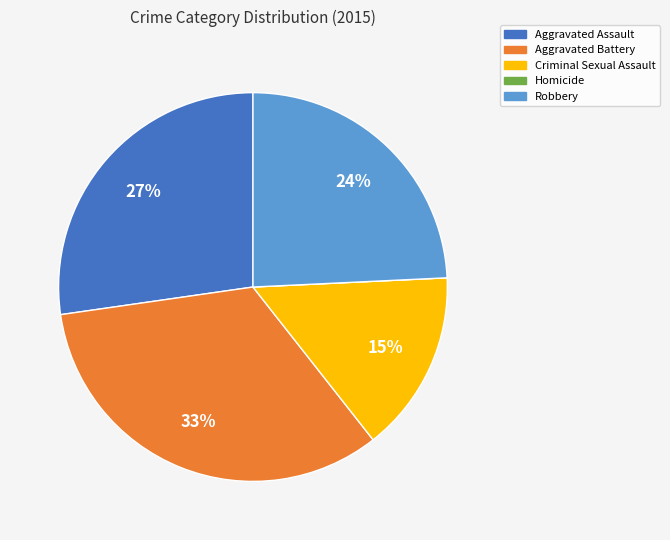

True or false: Aggravated Battery accounts for 41% of the total.

False